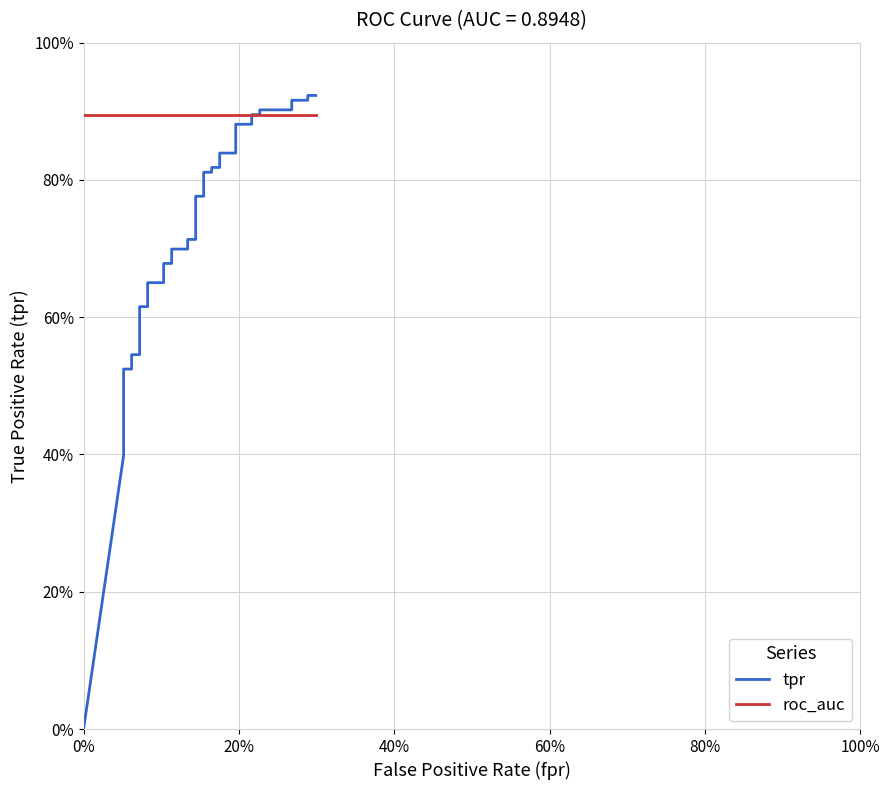

What is the minimum value for roc_auc?

0.9